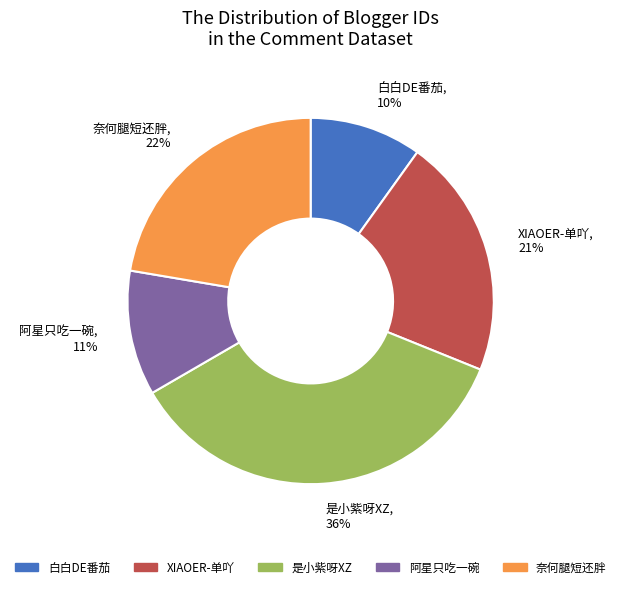

Count the number of slices in the pie.

5